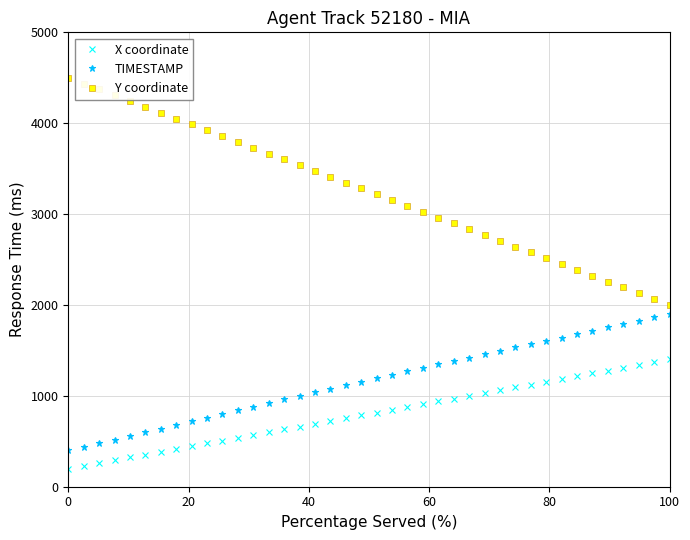

What is the highest value of the X coordinate series?

1400.0